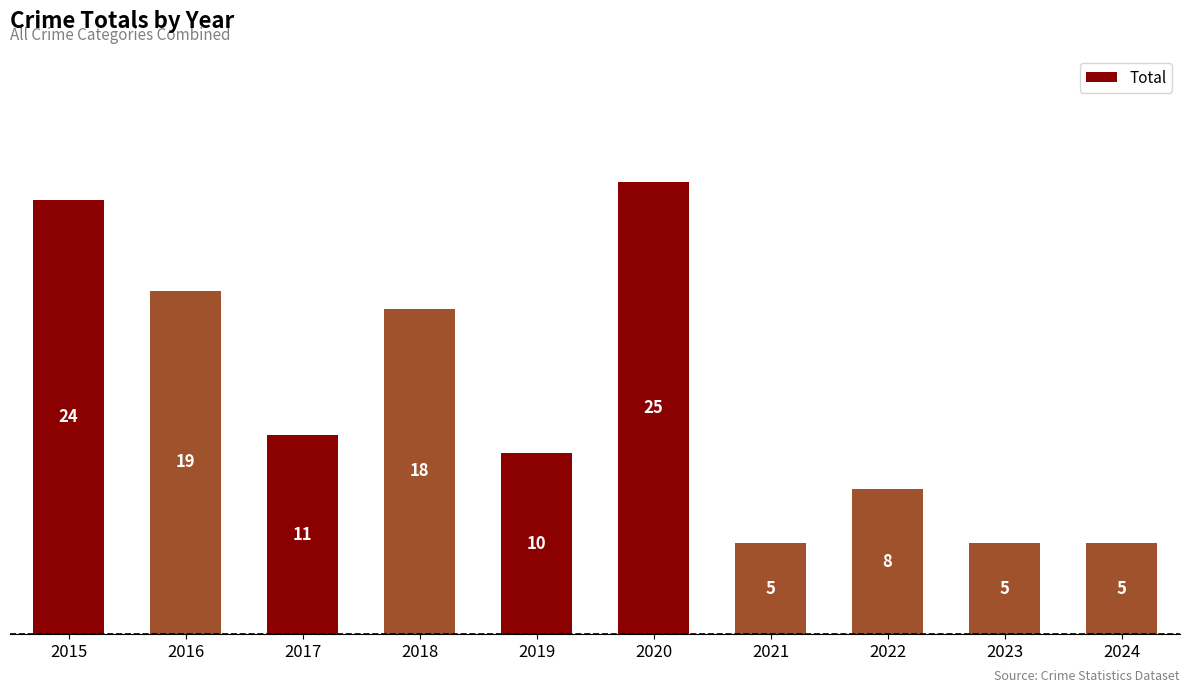

Approximately how many times larger is the value at 2024 compared to 2017?

0.5